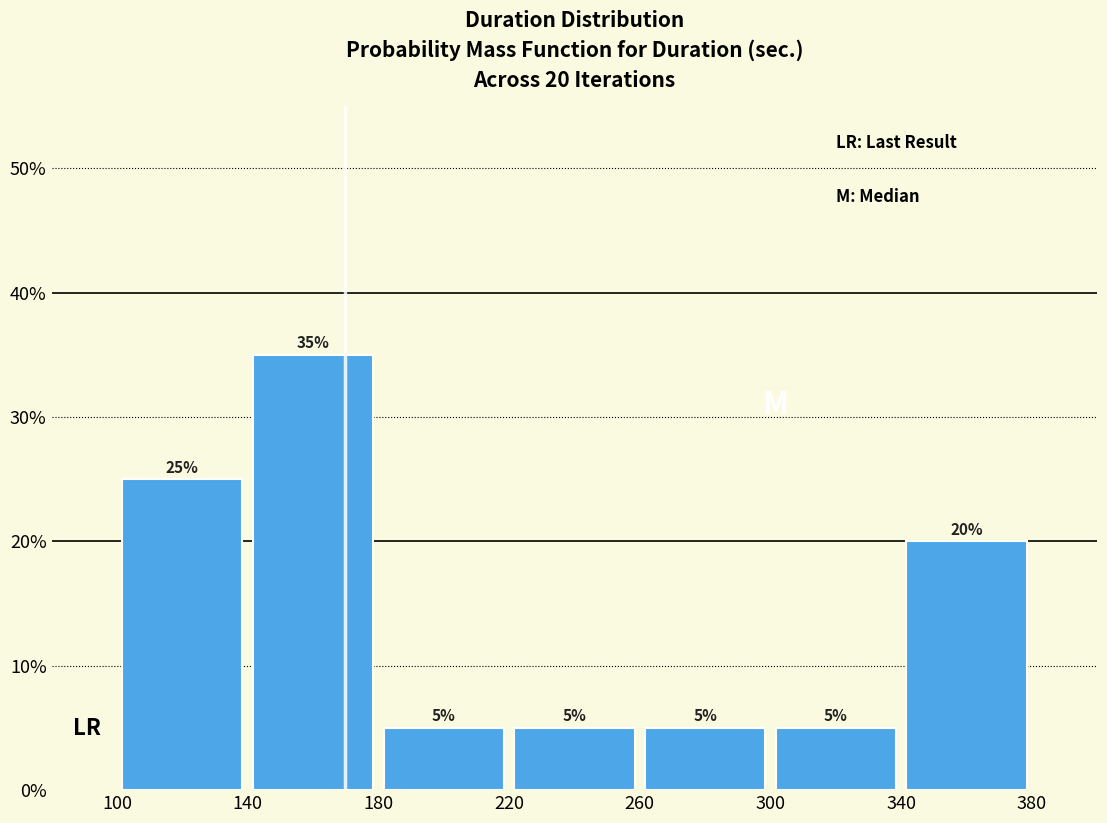

Over which range of the x-axis is the bar tallest?

140 to 180